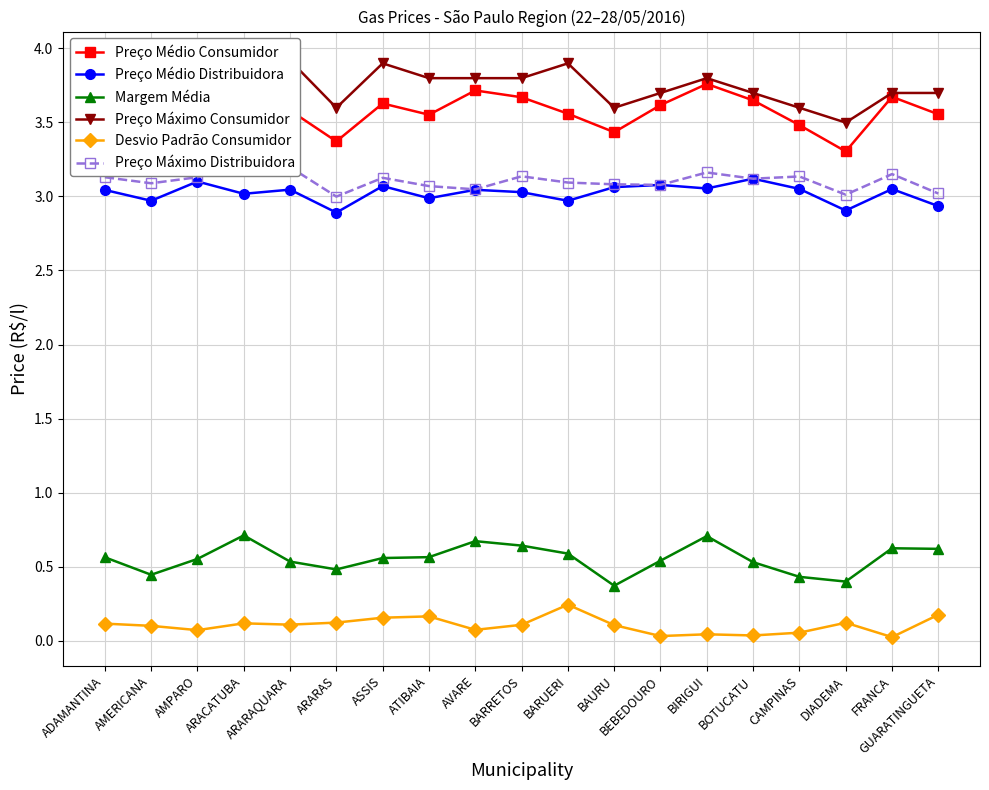

What is the sum of all Margem Média values?

10.5